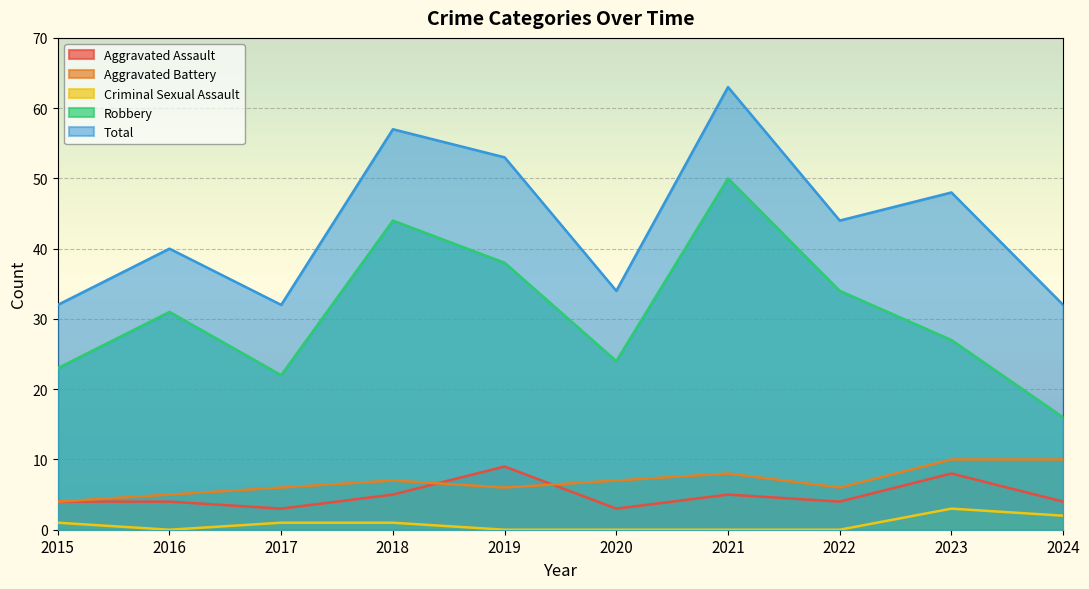

Where is Aggravated Battery nearest to the value 7?

2018